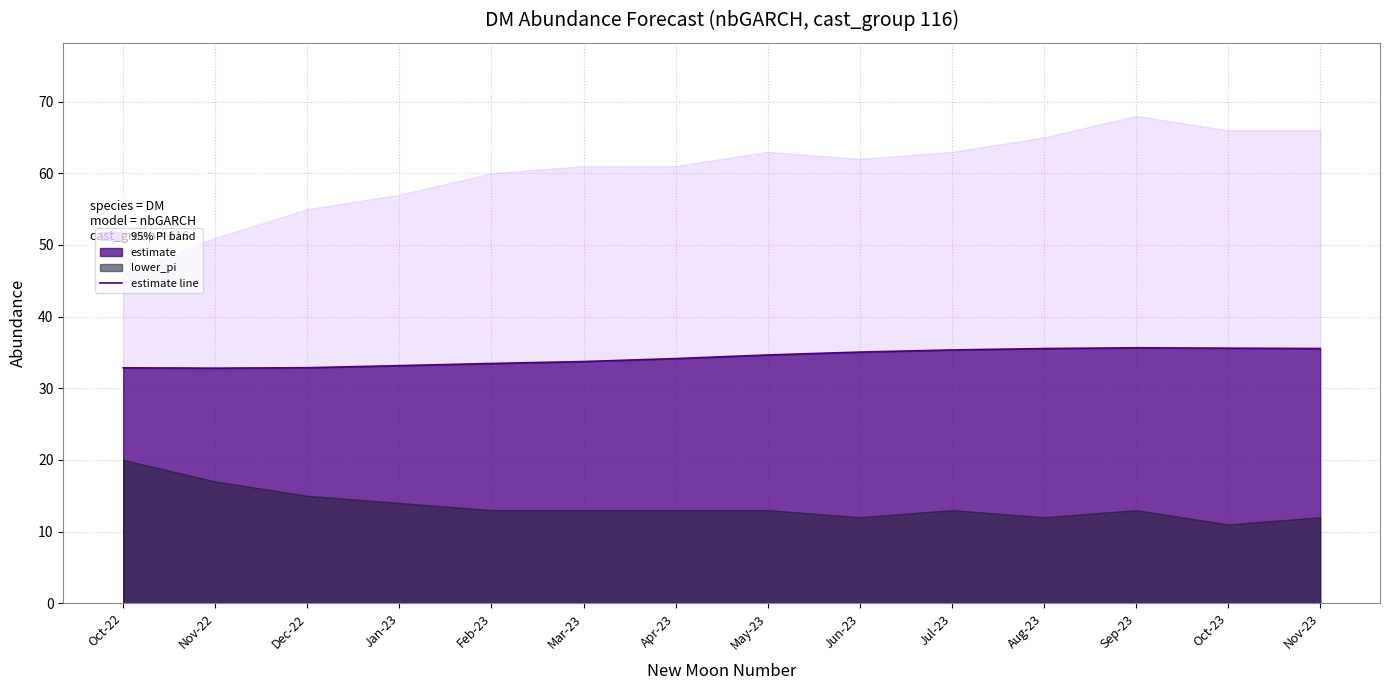

Which category has the lowest value across all series?

Nov-22